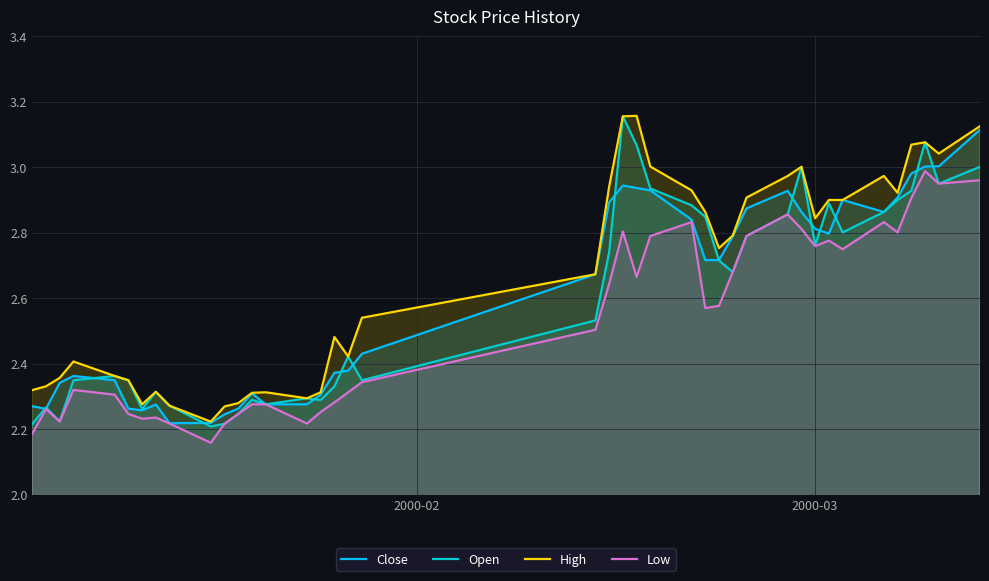

Which series has the largest range (max minus min)?

Open